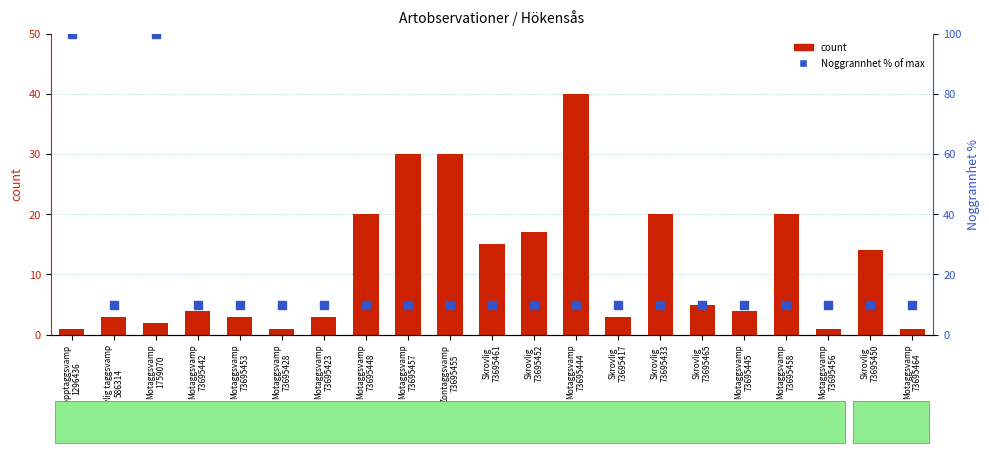

Which series contains the highest Y value?

Noggrannhet (% of max)